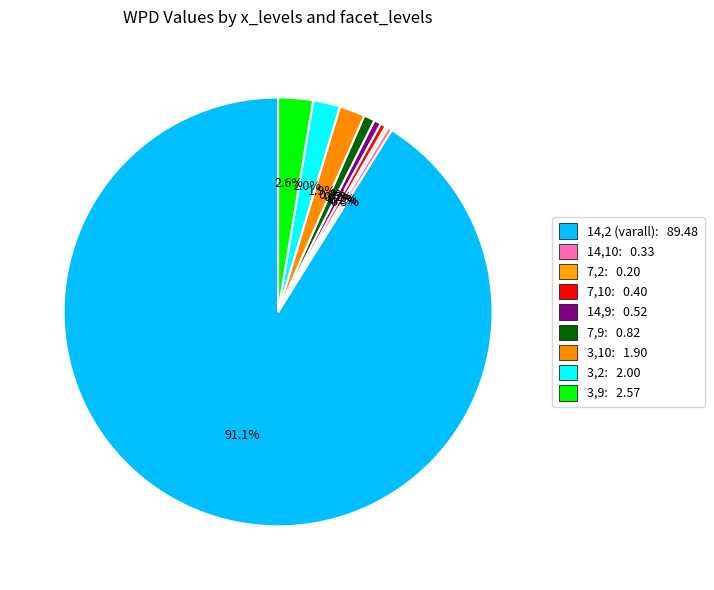

How many segments does this pie chart have?

9